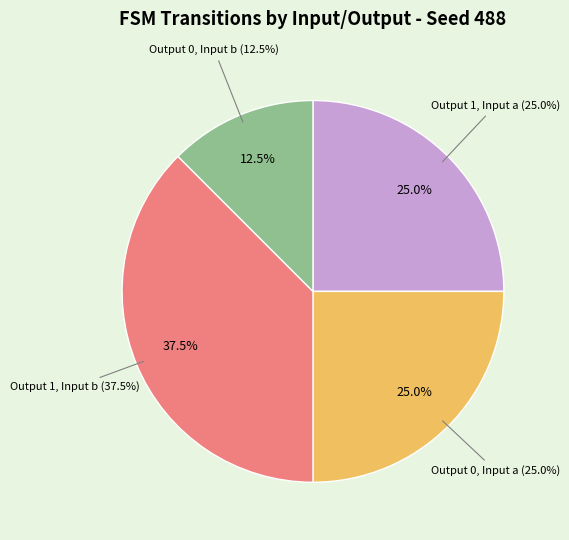

Is there any slice that represents more than half of the pie?

No